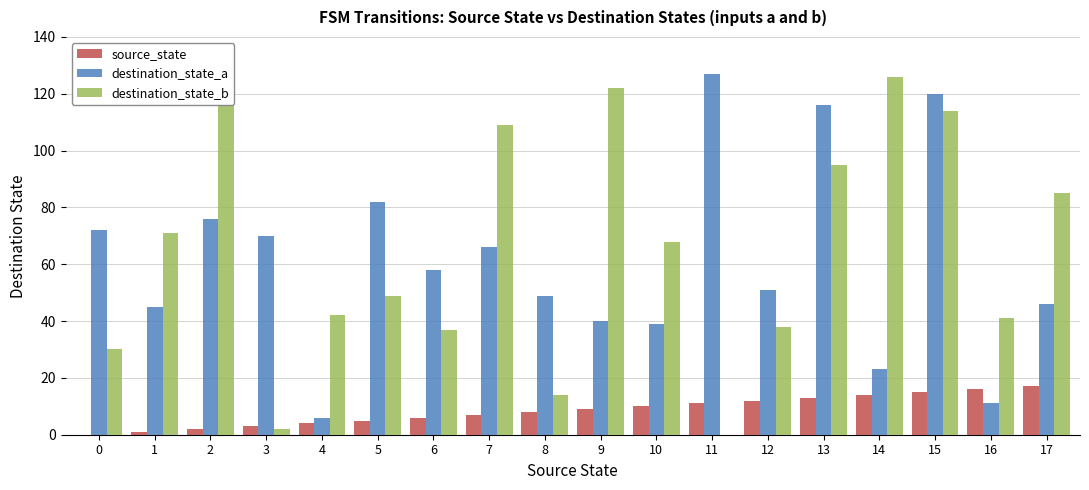

What are all the series names shown in the legend?

source_state, destination_state_a, destination_state_b